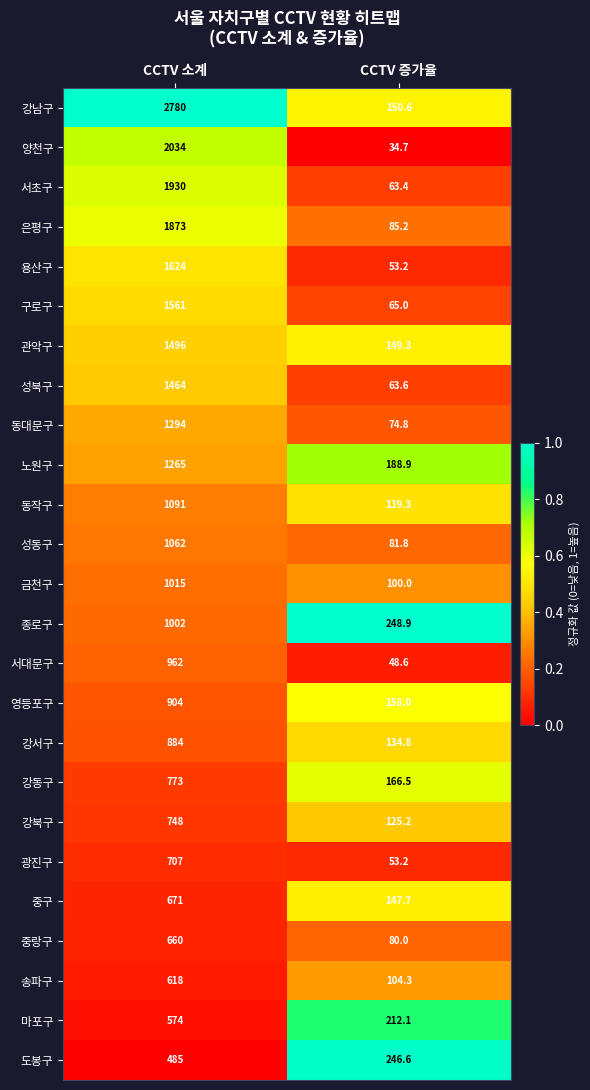

What is the sum of the 동작구 values at CCTV 소계 and CCTV 증가율?

1230.3